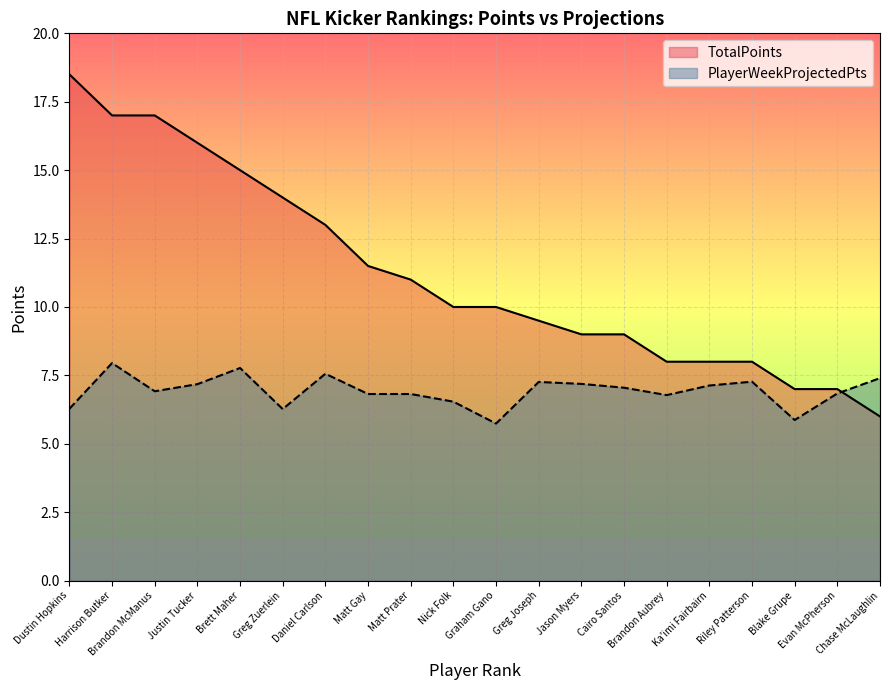

What are all the series names shown in the legend?

TotalPoints, PlayerWeekProjectedPts